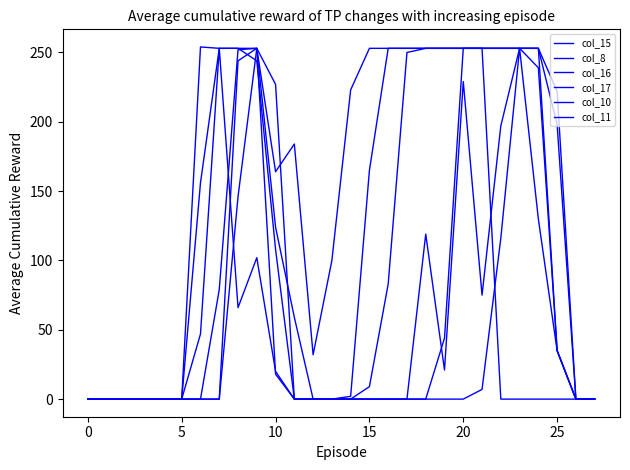

How many lines are shown in the chart?

6